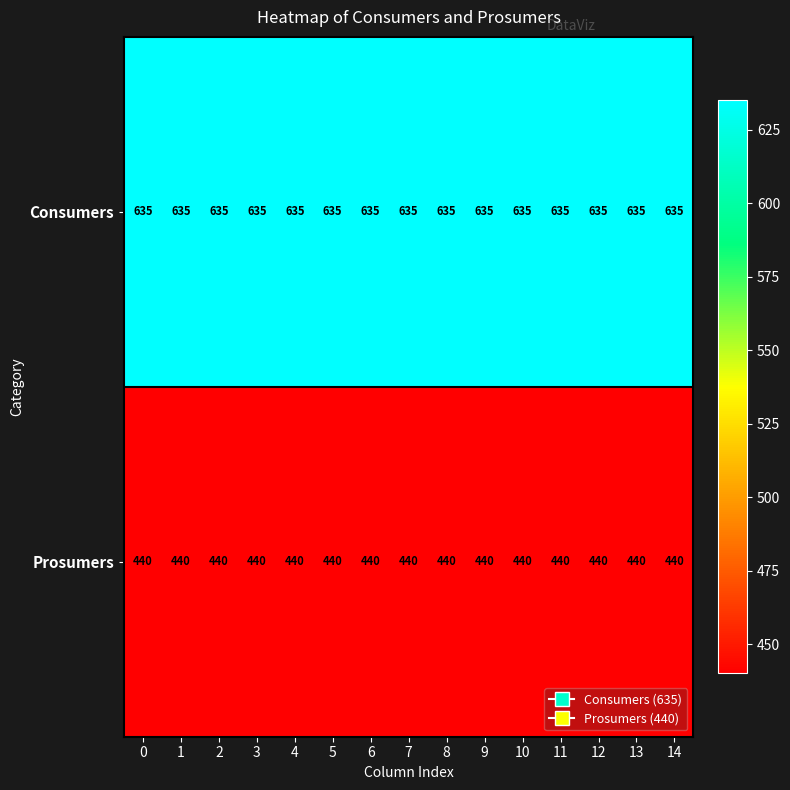

True or false: Prosumers has a value of 440 at 1.

True